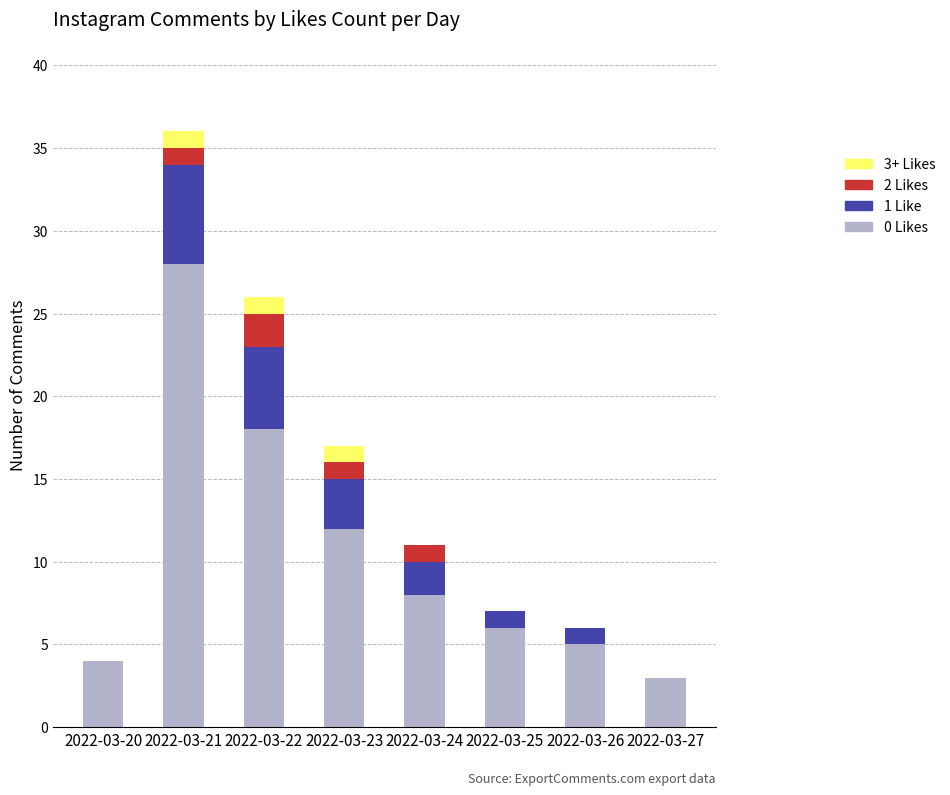

What is the total value across all series at 2022-03-20?

4